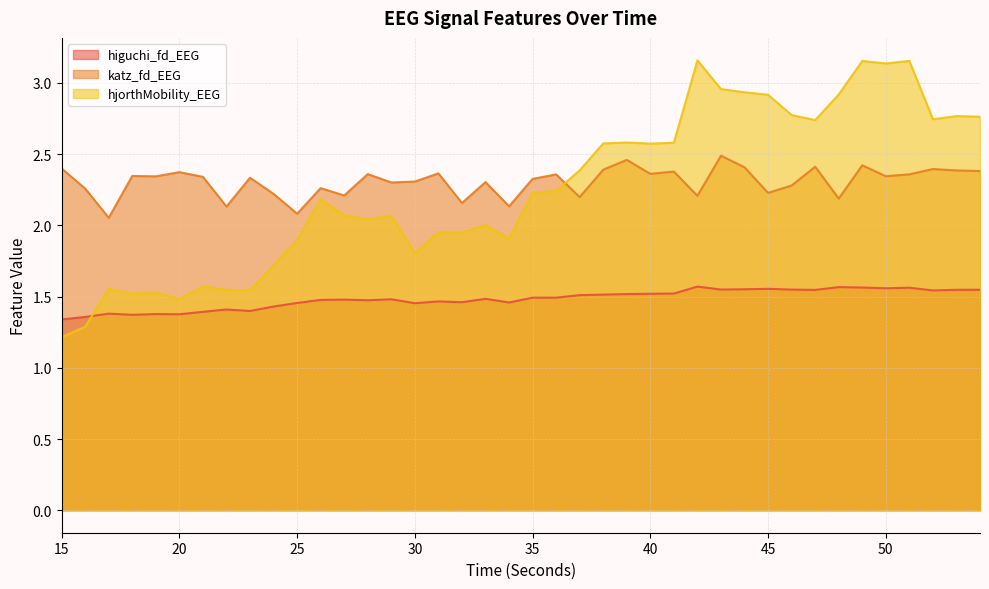

At which category does hjorthMobility_EEG reach its first local peak?

17